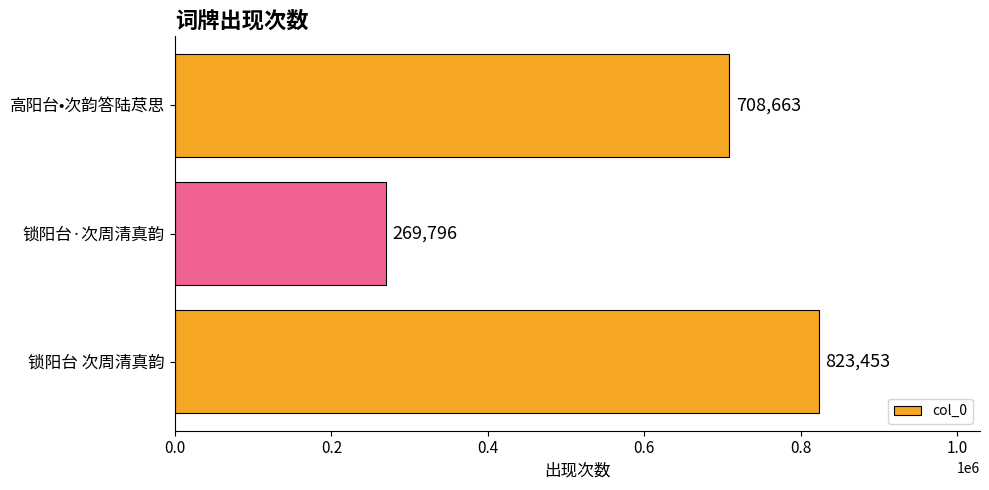

Reading bottom to top, transcribe all the data shown in this chart.

锁阳台 次周清真韵=823453	锁阳台·次周清真韵=269796	高阳台•次韵答陆荩思=708663